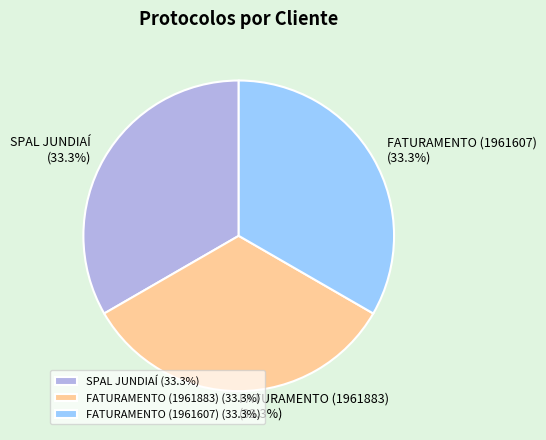

What is the ratio of the value at SPAL JUNDIAÍ to the value at FATURAMENTO (1961607)?

1.0